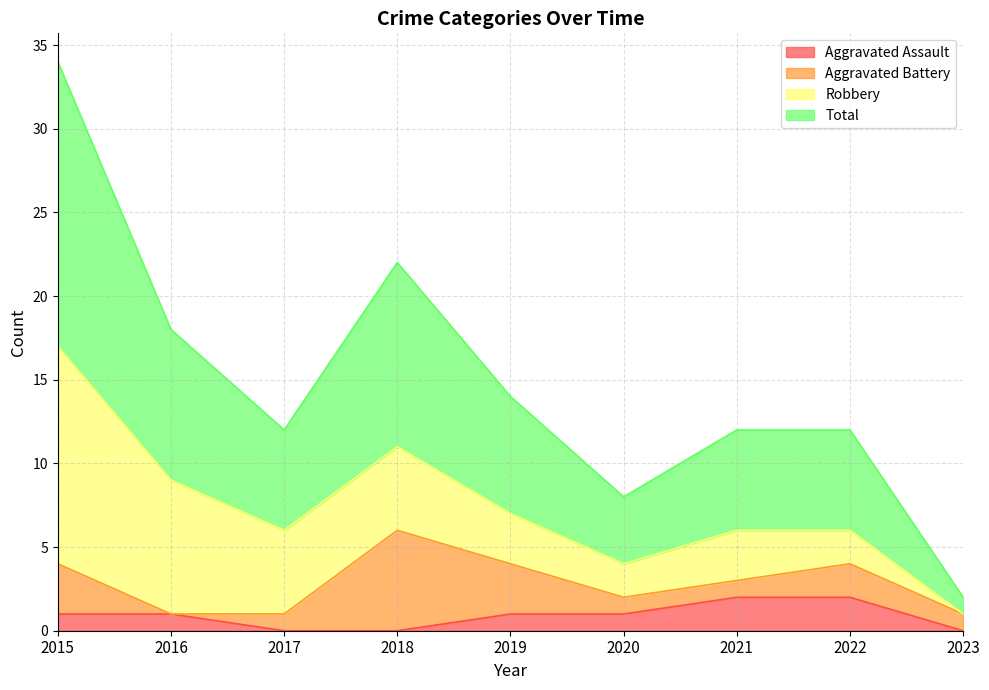

What is the difference between the maximum and second lowest values in the Total series?

13